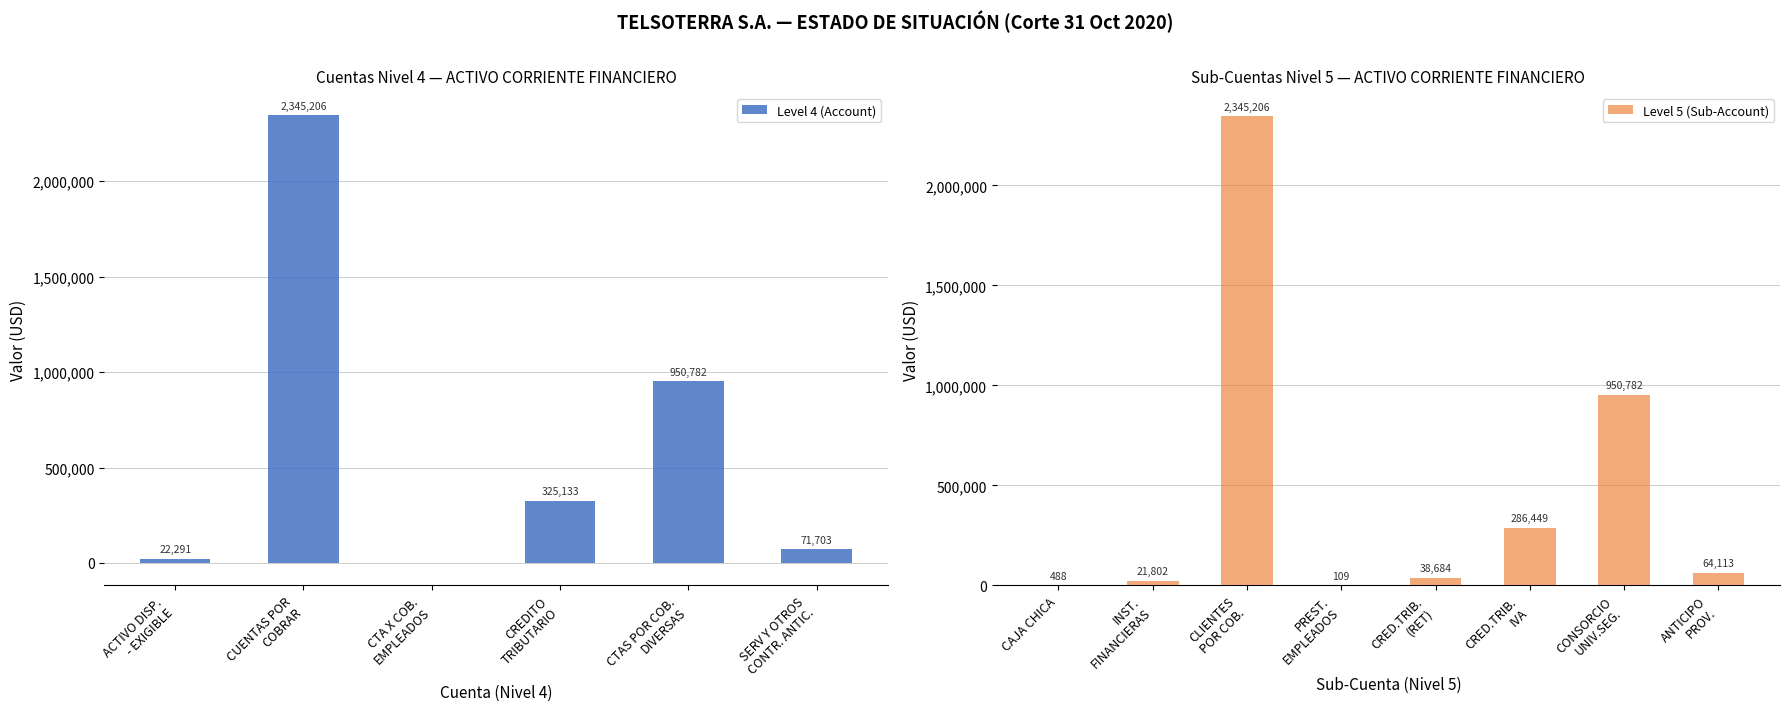

What is the label of the 4th bar from the left?

CREDITO TRIBUTARIO